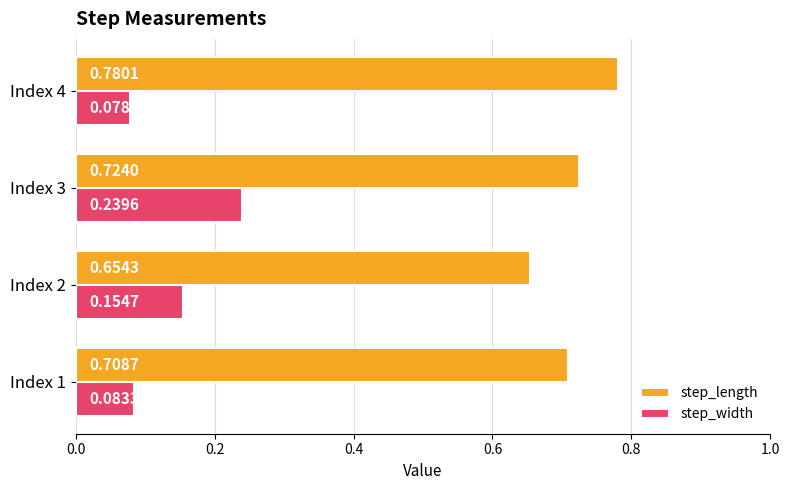

At which label is step_width closest to 0?

Index 4